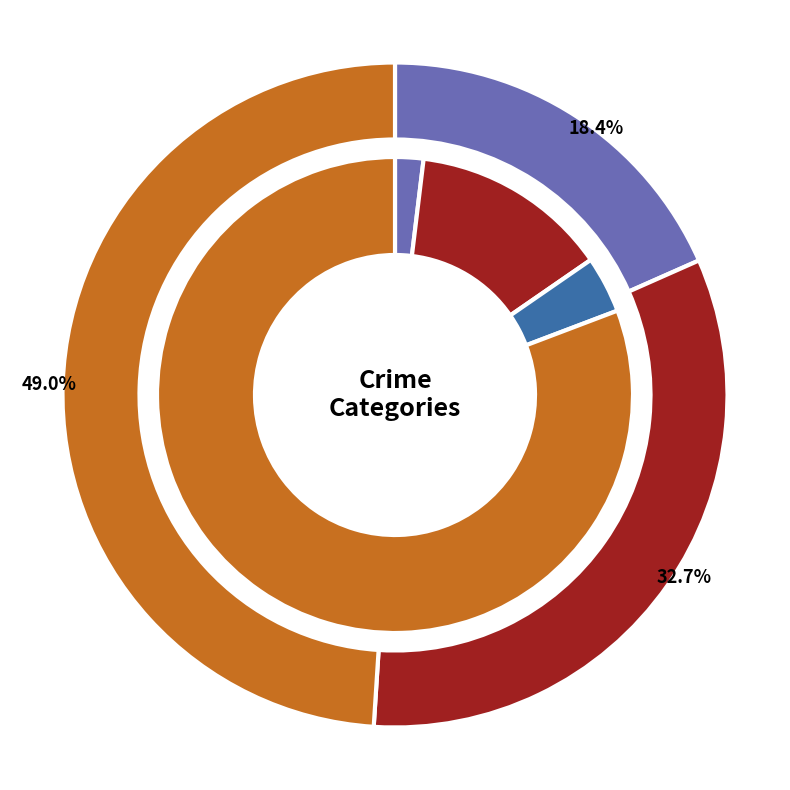

What is the total percentage of values_2015 and 3?

81.6%